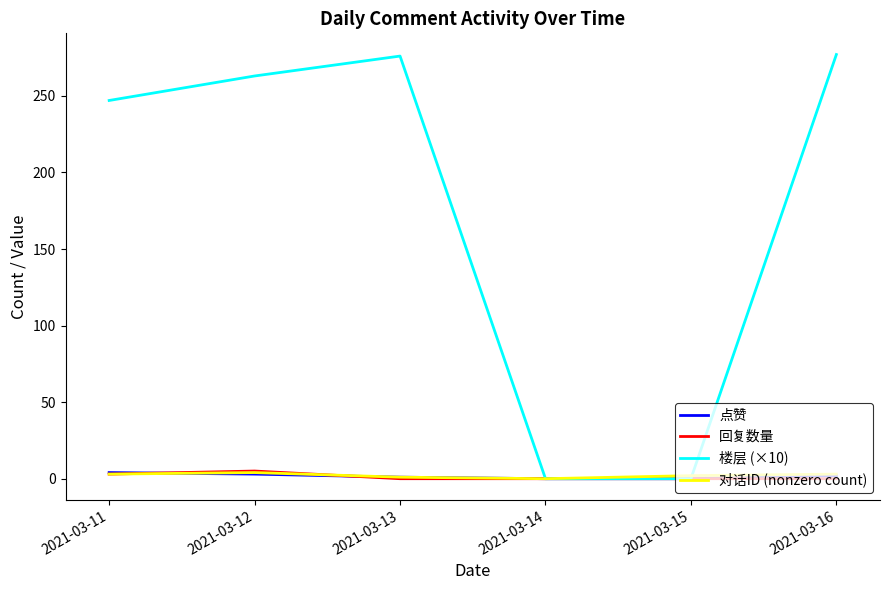

The value of 楼层 (×10) at 2021-03-11 is 170. True or false?

False